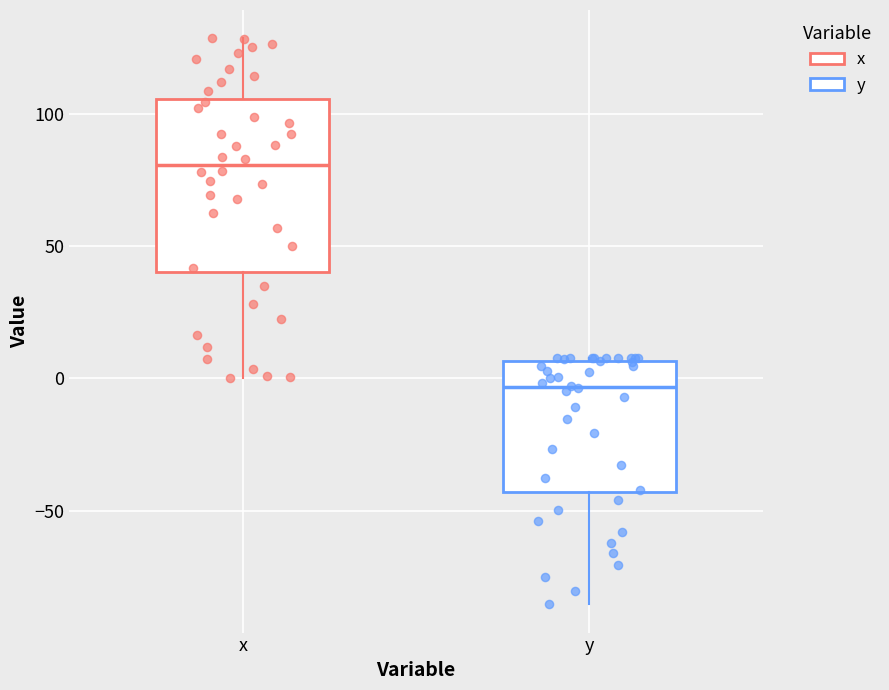

Reading left to right, transcribe this box plot: for each box, give where its median line is, the range the box spans, and where its two whiskers end, as read against the y-axis. The values are not printed on the chart, so give them approximately, as read against the axis.

x: median 80, box 40 to 105, whiskers 0 to 130
y: median -5, box -45 to 5, whiskers -85 to 10